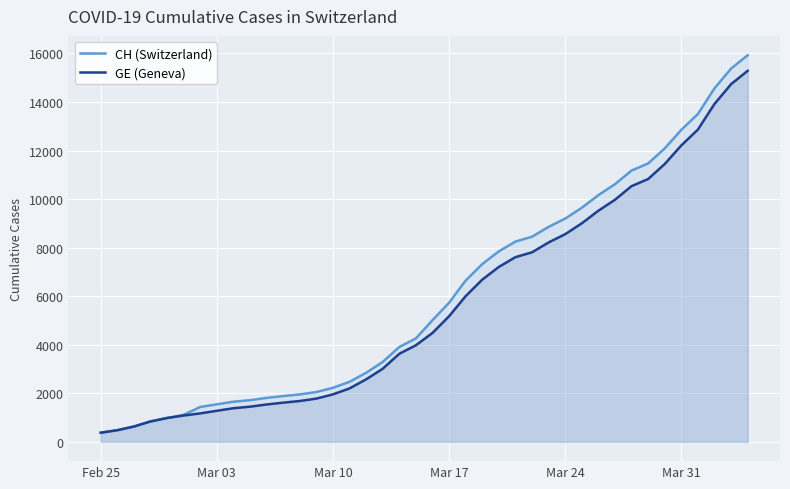

What is the difference between the maximum and minimum values in the GE (Geneva) series?

14909